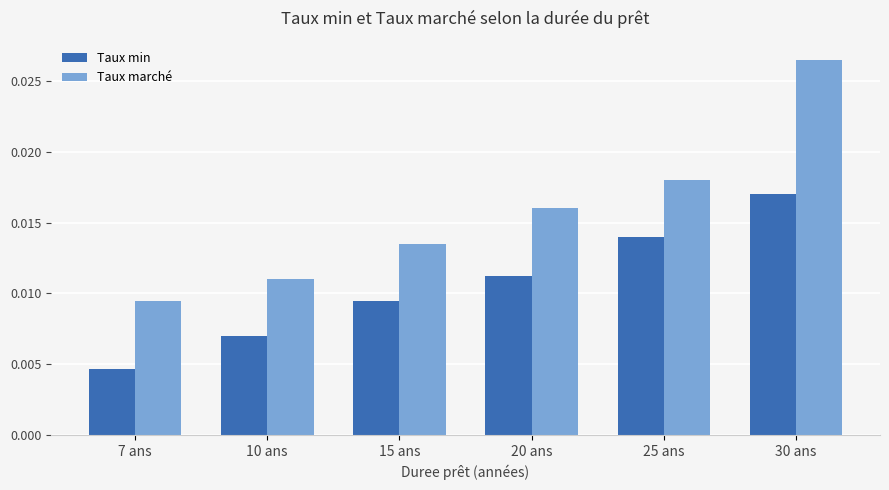

What position from the right is 7 ans?

6